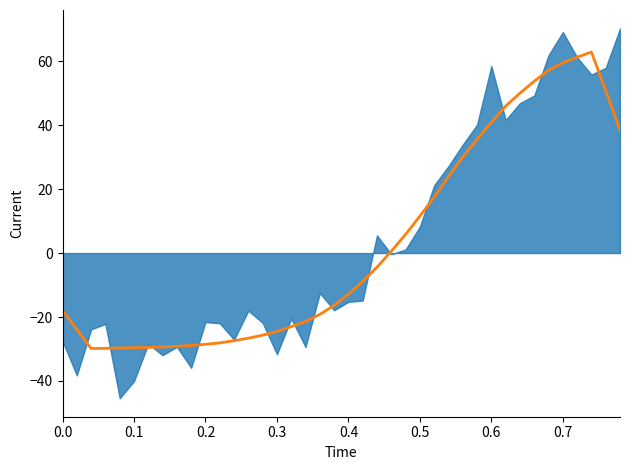

What is the sum of all values?

100.7